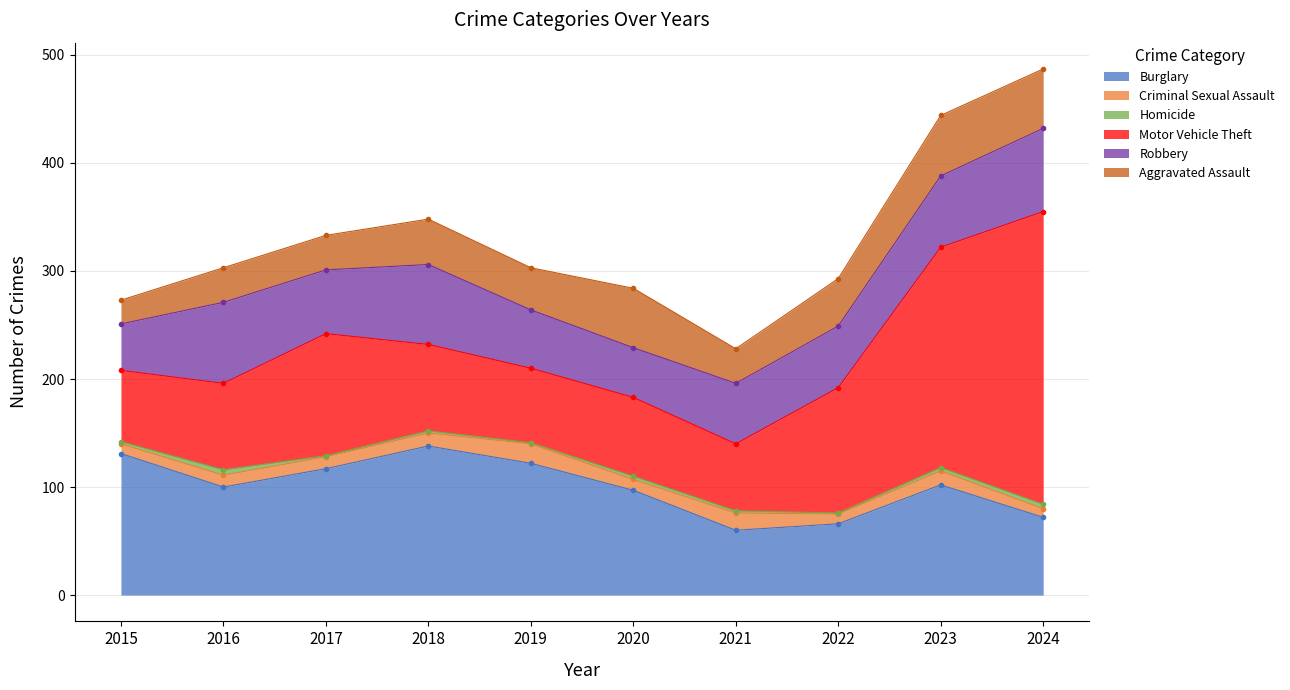

How many data points in Criminal Sexual Assault are less than 11?

4